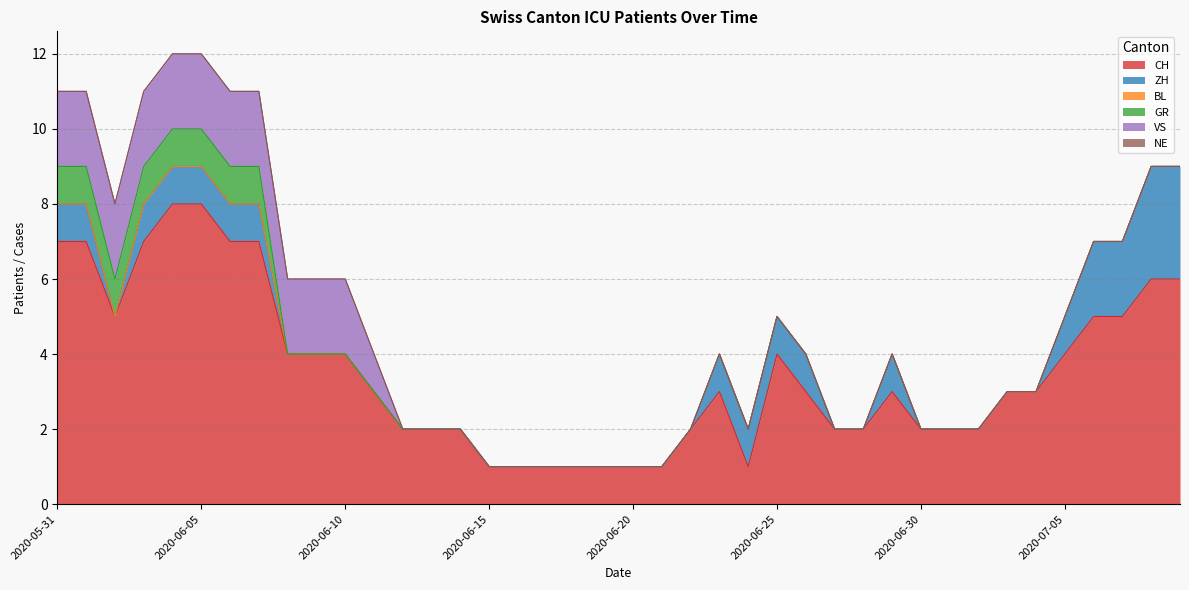

Count the GR values in the range 0 to 1.

40